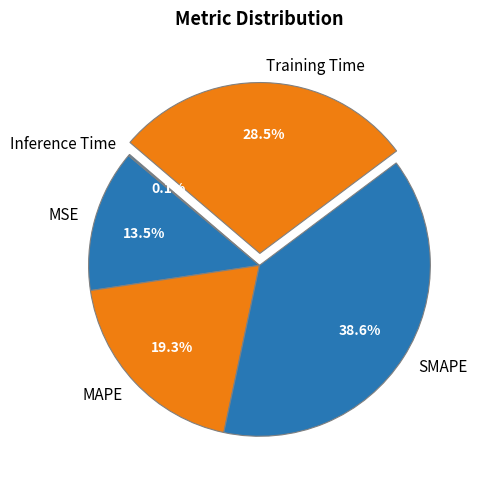

Which category has the biggest portion of the pie?

SMAPE